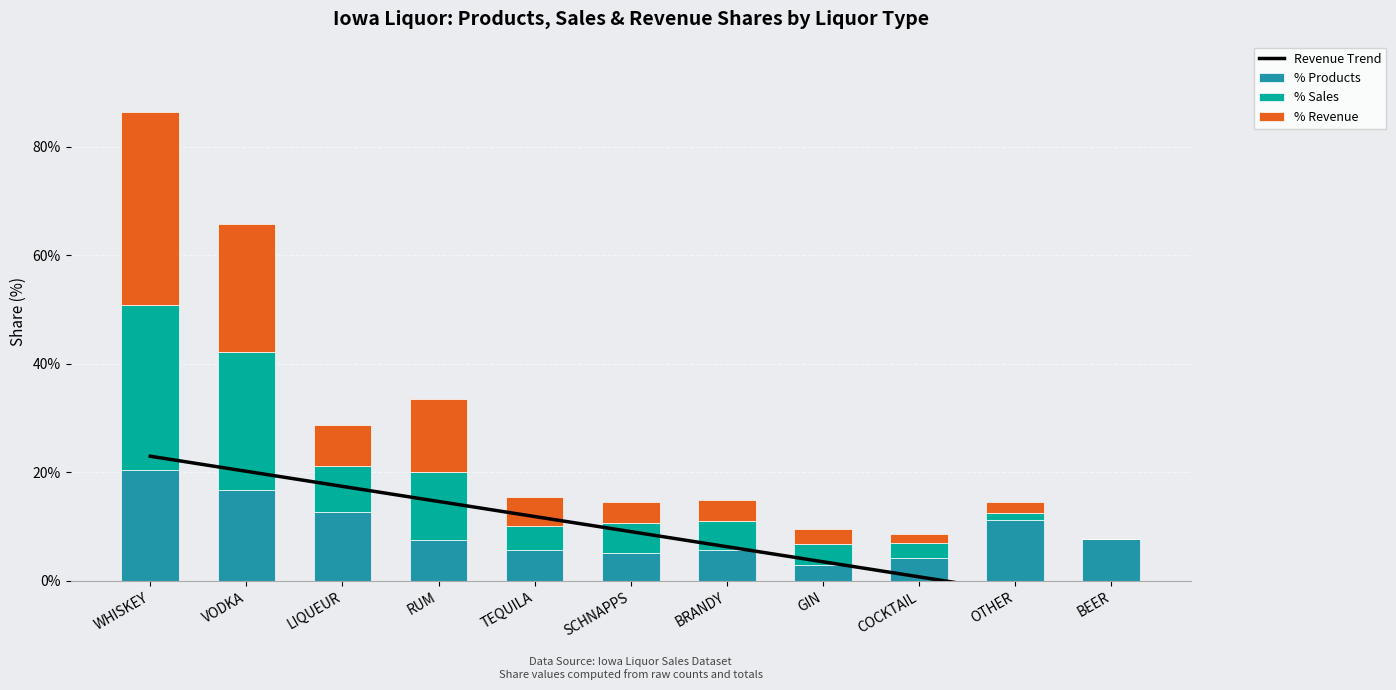

Reading left to right, extract all data points from this chart.

Revenue Trend: WHISKEY=23.0	VODKA=20.2	LIQUEUR=17.4	RUM=14.6	TEQUILA=11.9	SCHNAPPS=9.1	BRANDY=6.3	GIN=3.5	COCKTAIL=0.8	OTHER=-2.0	BEER=-4.8
% Products: WHISKEY=20.4	VODKA=16.8	LIQUEUR=12.8	RUM=7.5	TEQUILA=5.7	SCHNAPPS=5.1	BRANDY=5.7	GIN=2.8	COCKTAIL=4.3	OTHER=11.2	BEER=7.7
% Sales: WHISKEY=30.5	VODKA=25.4	LIQUEUR=8.4	RUM=12.5	TEQUILA=4.4	SCHNAPPS=5.6	BRANDY=5.4	GIN=3.9	COCKTAIL=2.7	OTHER=1.4	BEER=0.0
% Revenue: WHISKEY=35.6	VODKA=23.7	LIQUEUR=7.6	RUM=13.5	TEQUILA=5.5	SCHNAPPS=3.8	BRANDY=3.9	GIN=2.8	COCKTAIL=1.6	OTHER=2.0	BEER=0.0